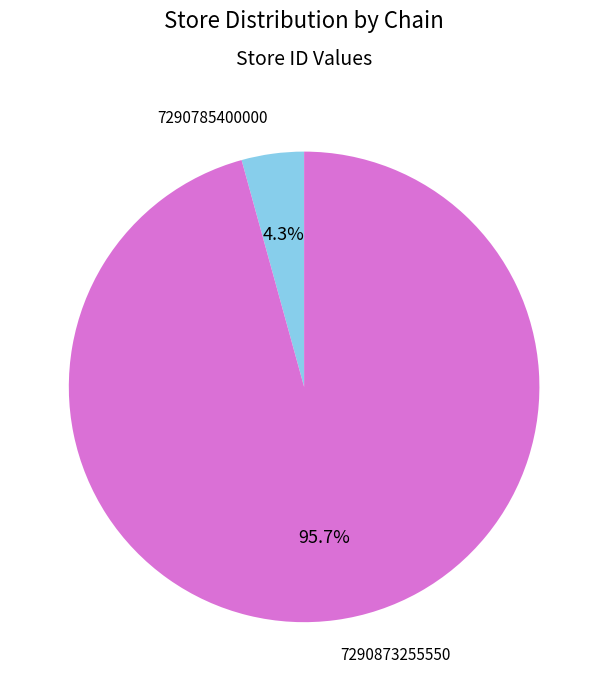

Count the number of slices in the pie.

2